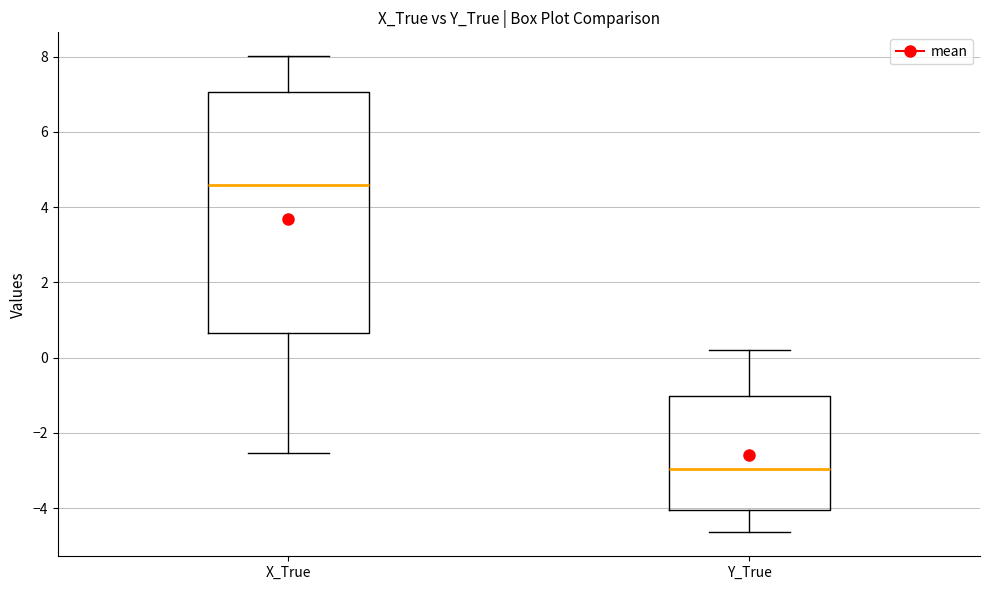

Reading left to right, read every box against the y-axis: the position of its median line, the range the box covers, and the ends of its whiskers. The values are not printed on the chart, so give them approximately, as read against the axis.

X_True: median 4.6, box 0.6 to 7.0, whiskers -2.6 to 8.0
Y_True: median -3.0, box -4.0 to -1.0, whiskers -4.6 to 0.2